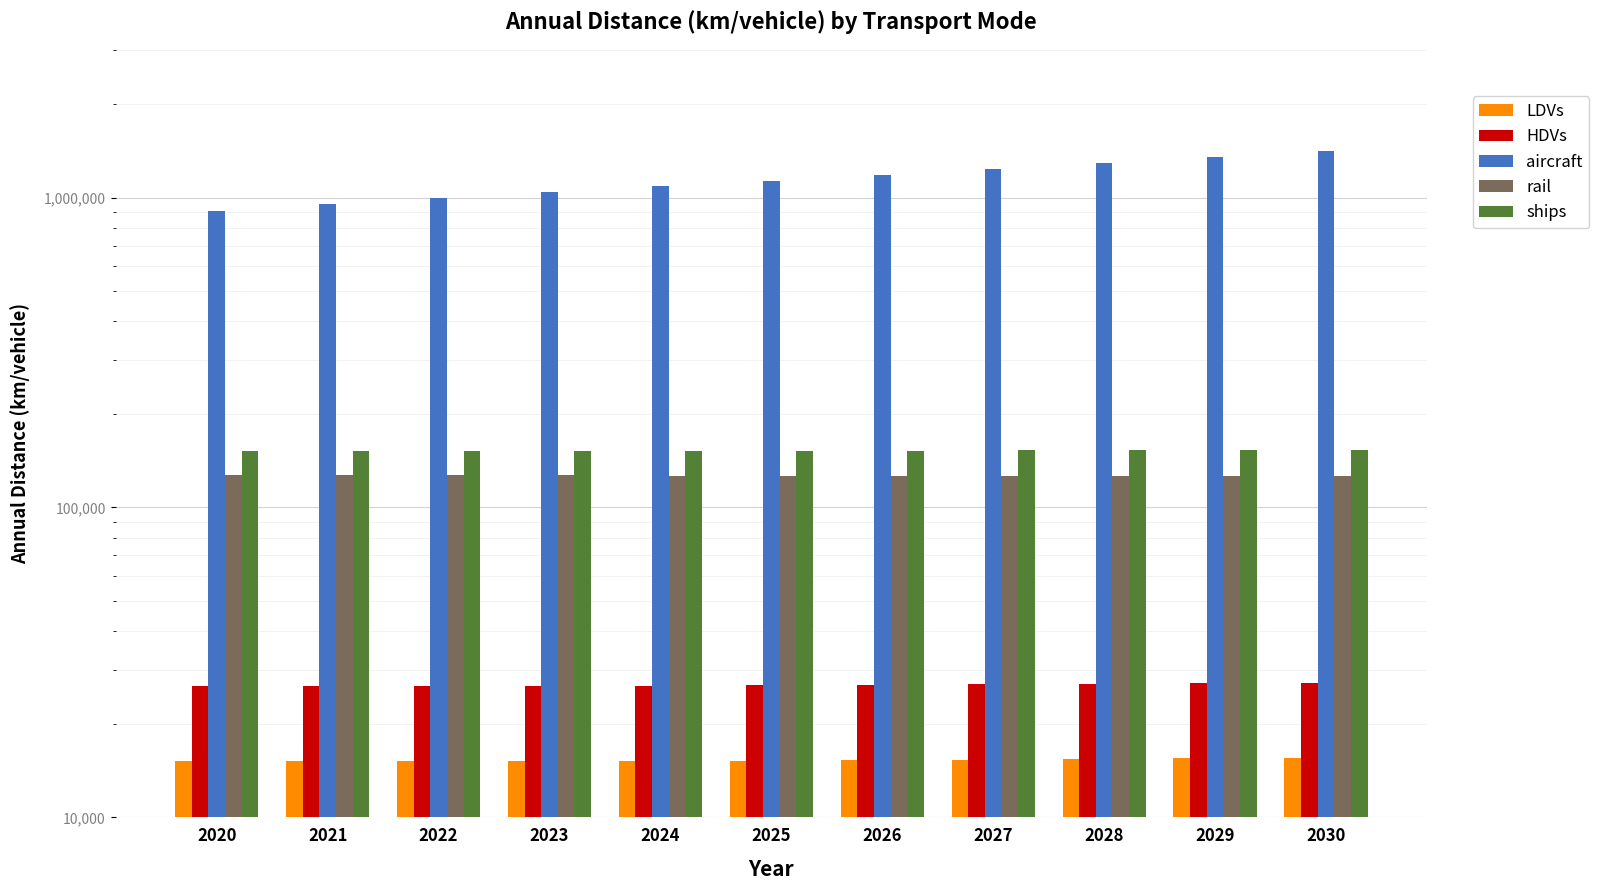

How many bars are there in each group?

5